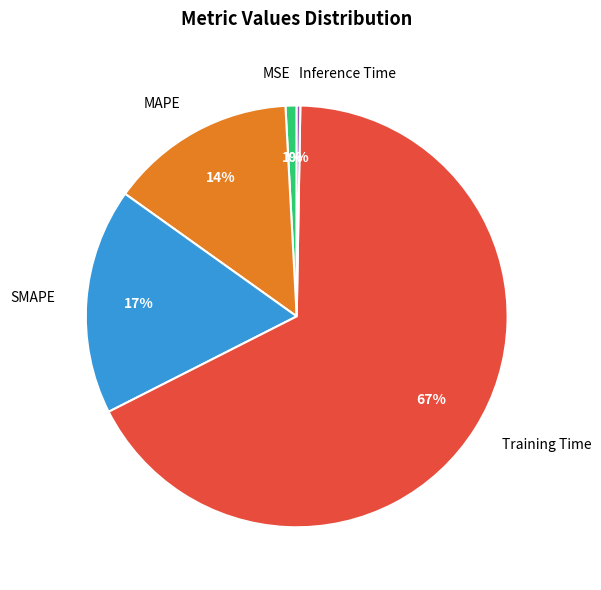

Does MSE account for over 50% of the chart?

No